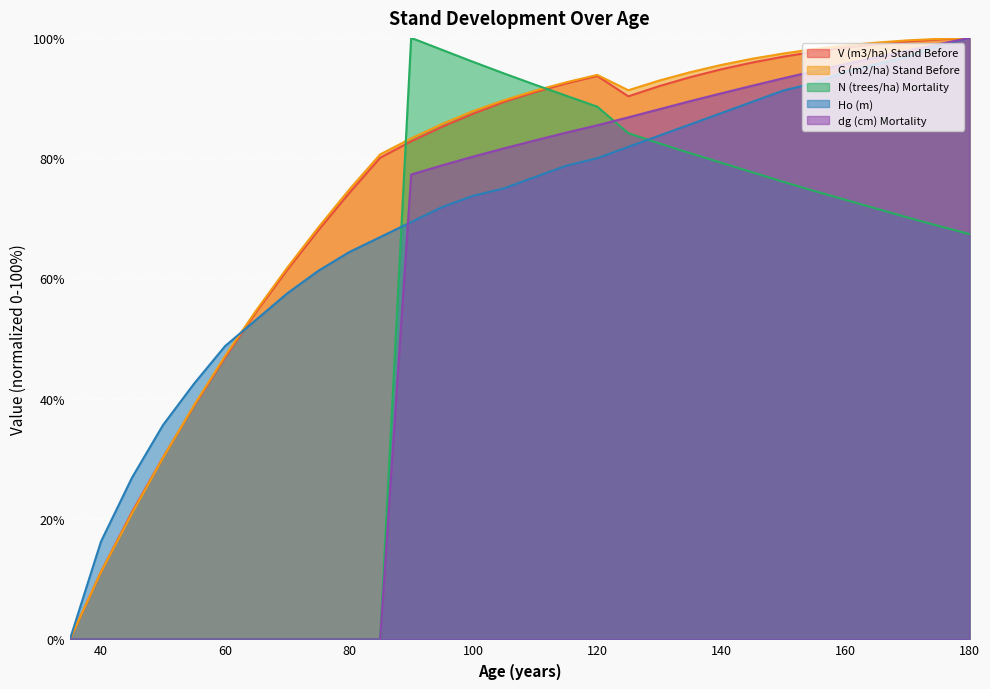

Reading left to right, transcribe all the data shown in this chart.

V (m3/ha) Stand Before: 0.0	11.2	21.2	30.2	38.8	46.9	54.4	61.4	68.0	74.2	80.1	82.8	85.2	87.4	89.4	91.0	92.4	93.7	90.3	92.0	93.5	94.8	95.9	96.9	97.7	98.4	99.0	99.4	99.7	100.0
G (m2/ha) Stand Before: 0.0	11.2	20.9	30.2	38.9	47.1	54.7	61.7	68.4	74.8	80.6	83.3	85.7	87.8	89.6	91.2	92.6	93.8	91.3	92.9	94.3	95.5	96.5	97.4	98.1	98.7	99.2	99.6	99.8	100.0
N (trees/ha) Mortality: 0.0	0.0	0.0	0.0	0.0	0.0	0.0	0.0	0.0	0.0	0.0	100.0	98.0	96.0	94.1	92.2	90.4	88.6	84.2	82.5	80.8	79.2	77.7	76.1	74.5	73.1	71.6	70.1	68.7	67.4
Ho (m): 0.0	16.2	26.9	35.6	42.5	48.7	53.1	57.5	61.3	64.4	66.9	69.4	71.9	73.8	75.0	76.9	78.8	80.0	81.9	83.8	85.6	87.5	89.4	91.2	92.5	94.4	95.6	96.9	98.8	100.0
dg (cm) Mortality: 0.0	0.0	0.0	0.0	0.0	0.0	0.0	0.0	0.0	0.0	0.0	77.3	78.8	80.3	81.6	83.0	84.3	85.5	86.8	88.1	89.5	90.8	92.0	93.3	94.5	95.6	96.8	97.9	98.9	100.0